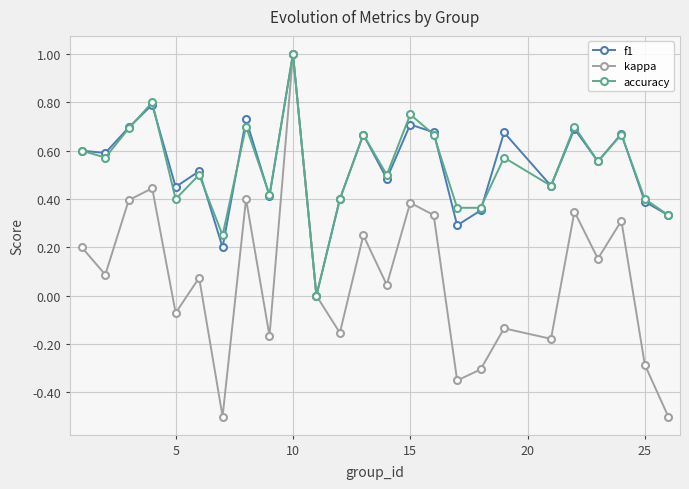

What is the maximum value shown in the chart?

1.0